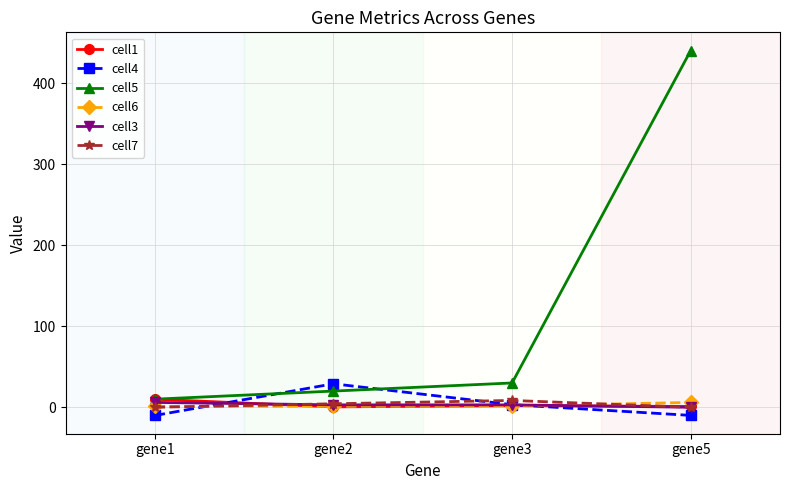

What is the maximum value for cell4?

29.0